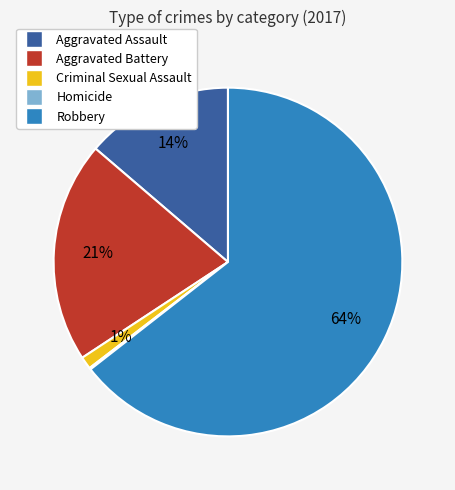

To the nearest percent, what is the difference between the largest and smallest slice percentages?

64%